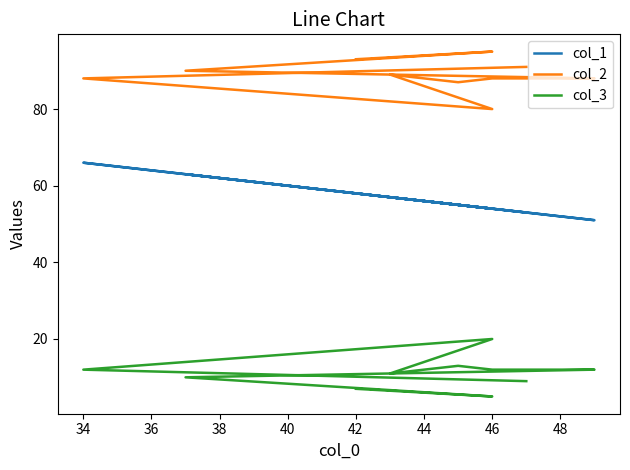

What is the difference between the maximum and second lowest values in the col_3 series?

13